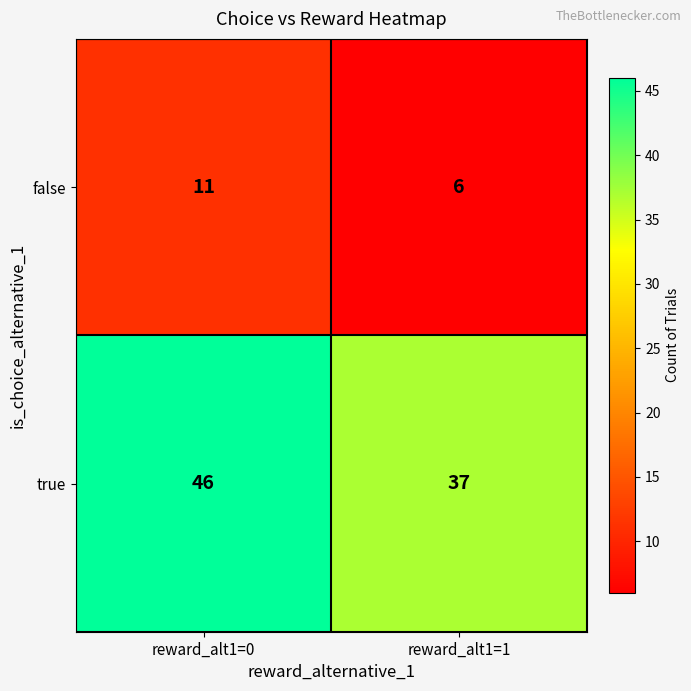

What is the difference between the maximum and minimum values in the true series?

9